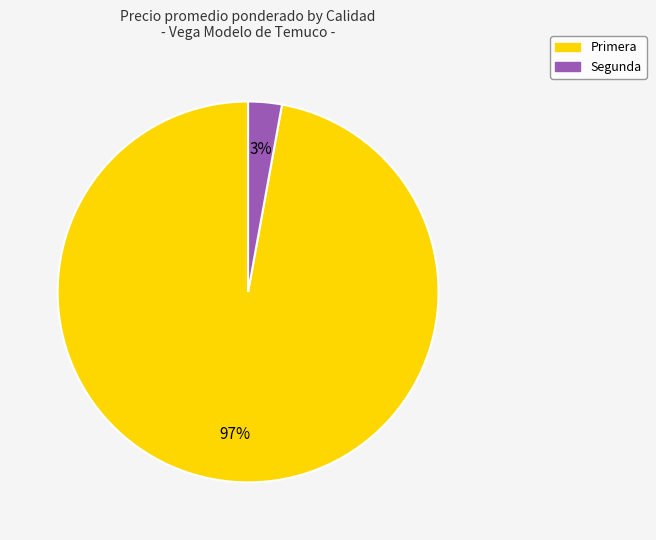

Do Primera and Segunda together represent more than half of the pie?

Yes